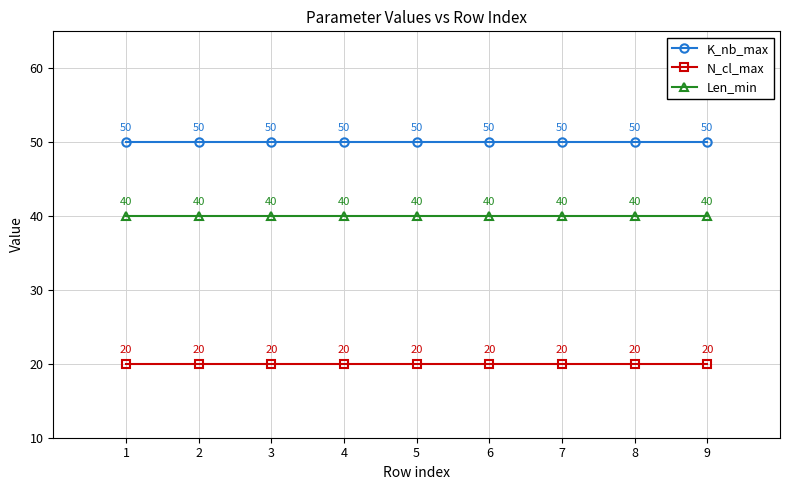

What is the average value of the K_nb_max series?

50